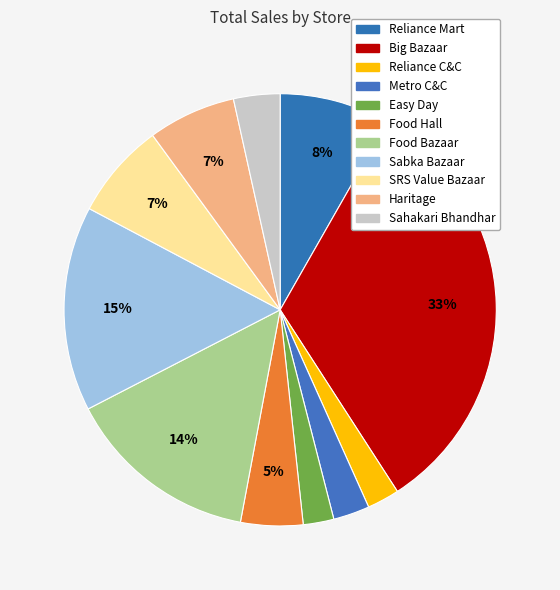

Do Sabka Bazaar and Food Bazaar together represent more than half of the pie?

No